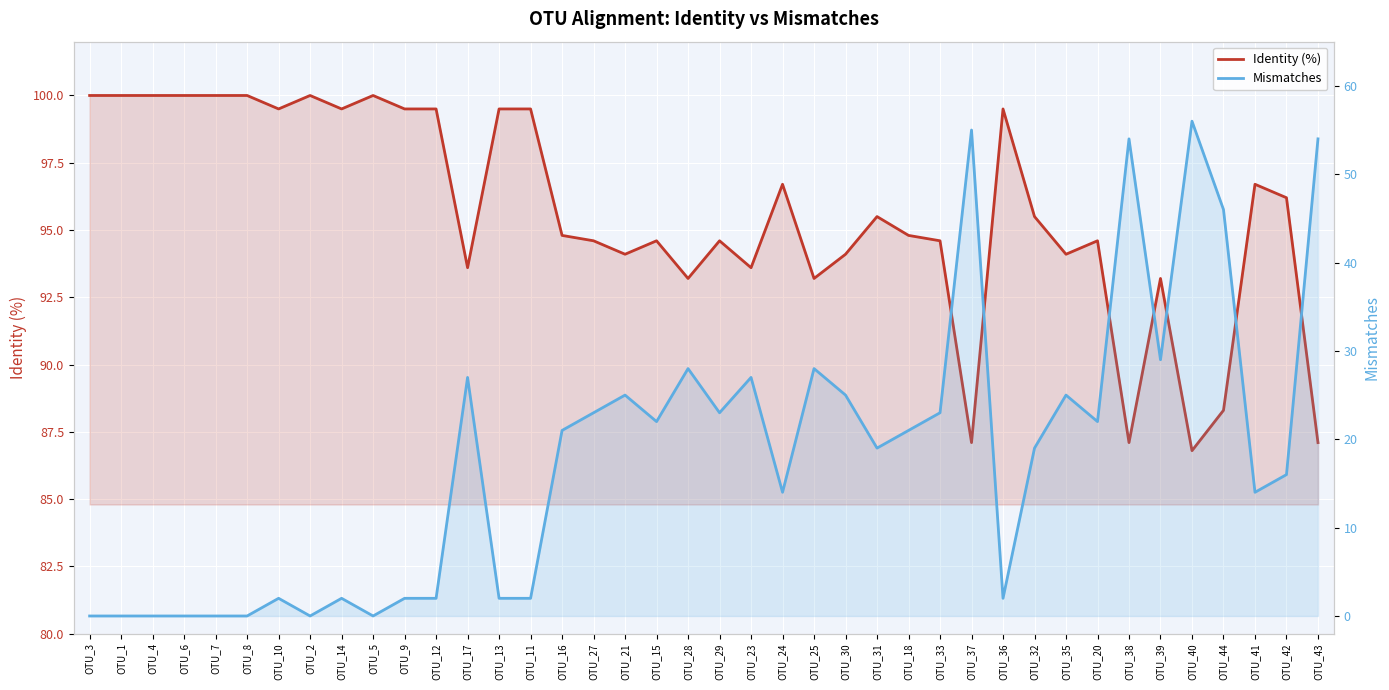

How many lines are shown in the chart?

2